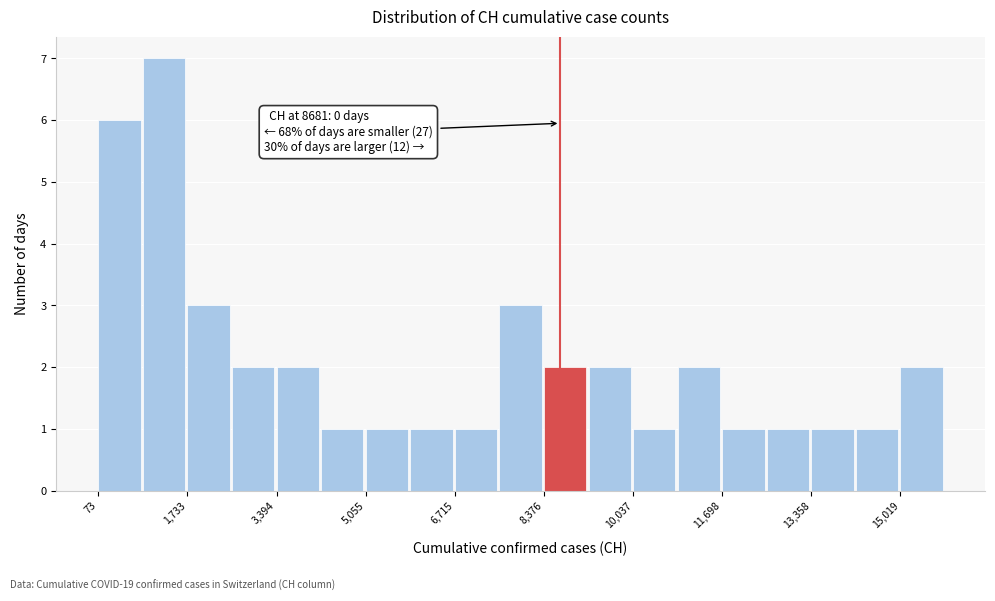

Over which range of the x-axis is the bar tallest?

1000 to 1800